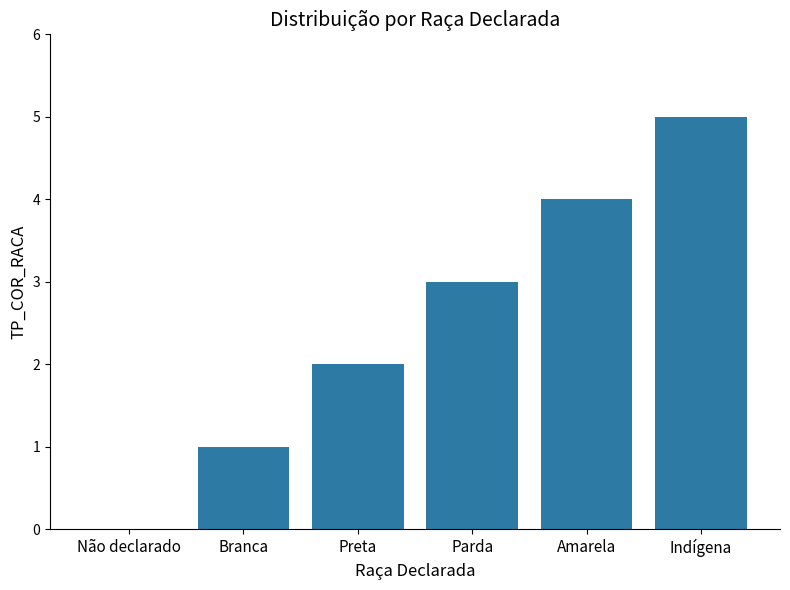

What is the change in value from Não declarado to Amarela?

+4